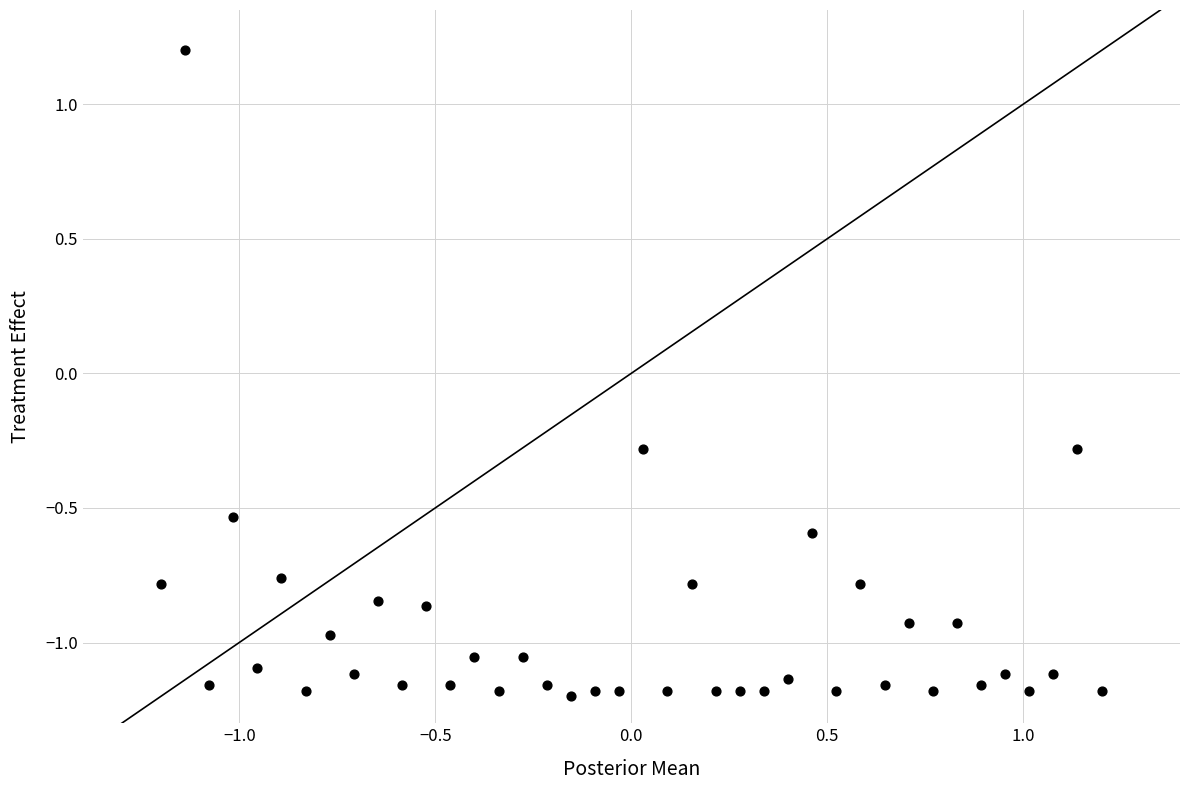

What is the range of X values (max minus min)?

2.4